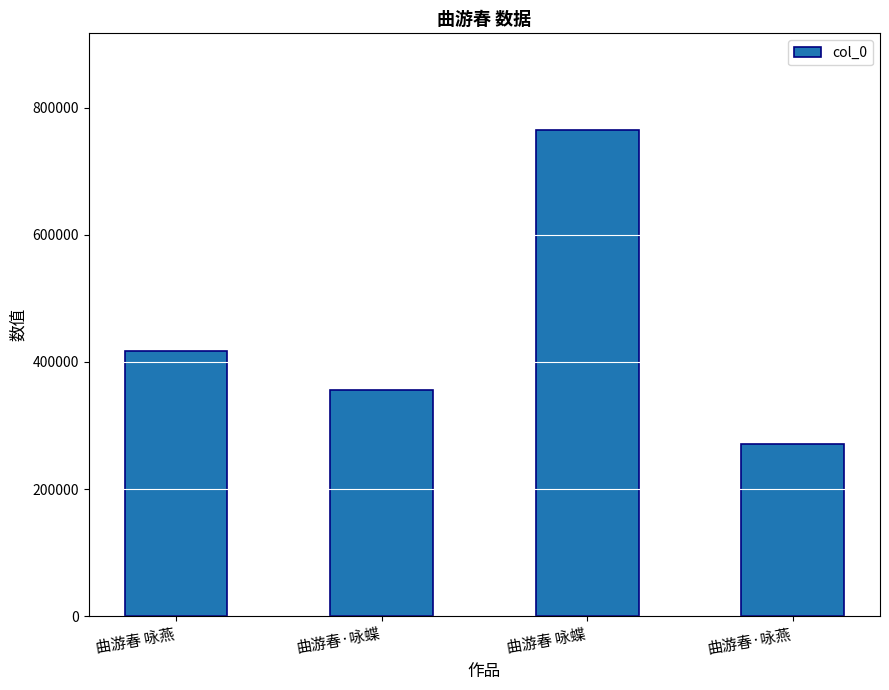

Count the values in the range 355442 to 763974.

3